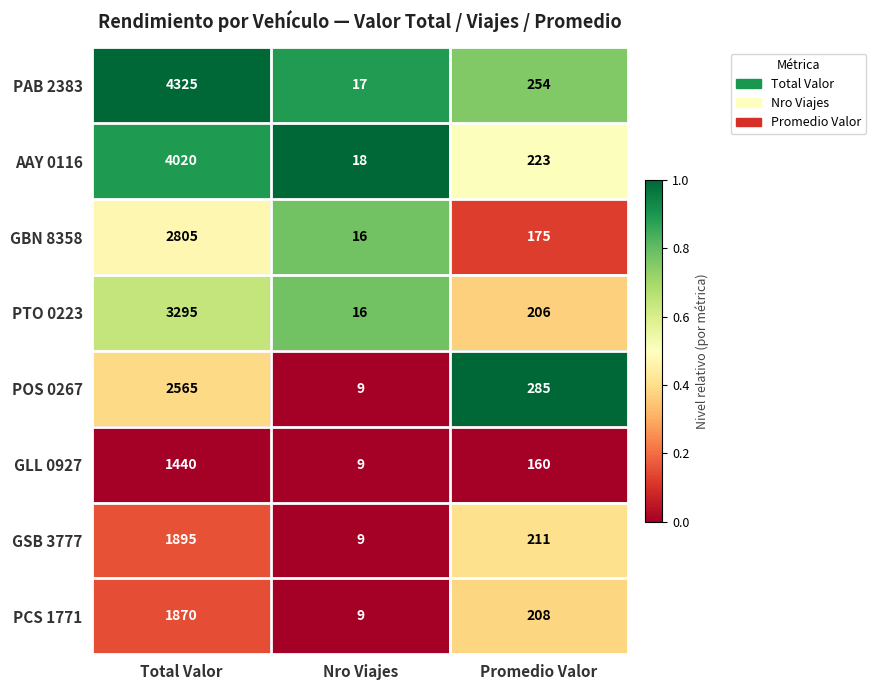

Which series changed the most between Nro Viajes and Promedio Valor?

POS 0267